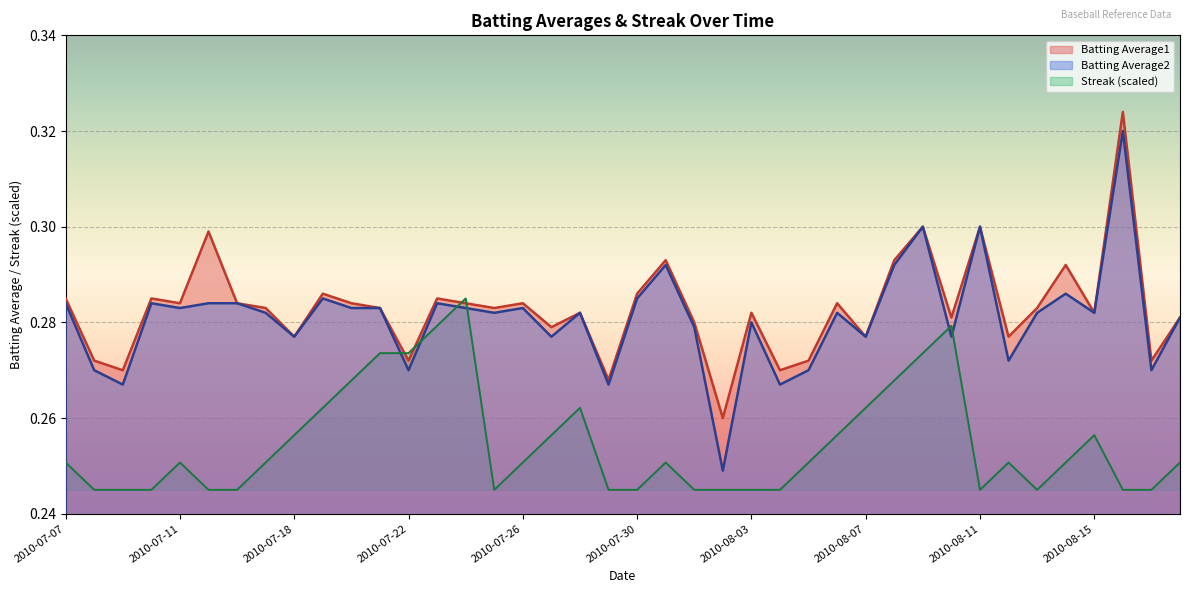

What is the minimum value for Batting Average1?

0.3